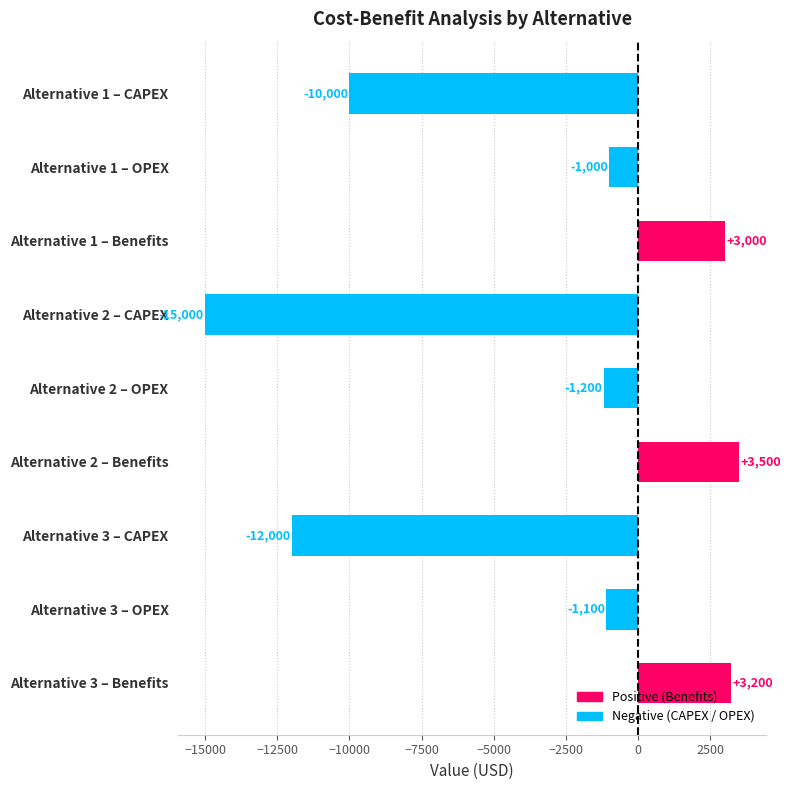

Between Alternative 2 – CAPEX and Alternative 2 – Benefits, which is larger?

Alternative 2 – Benefits